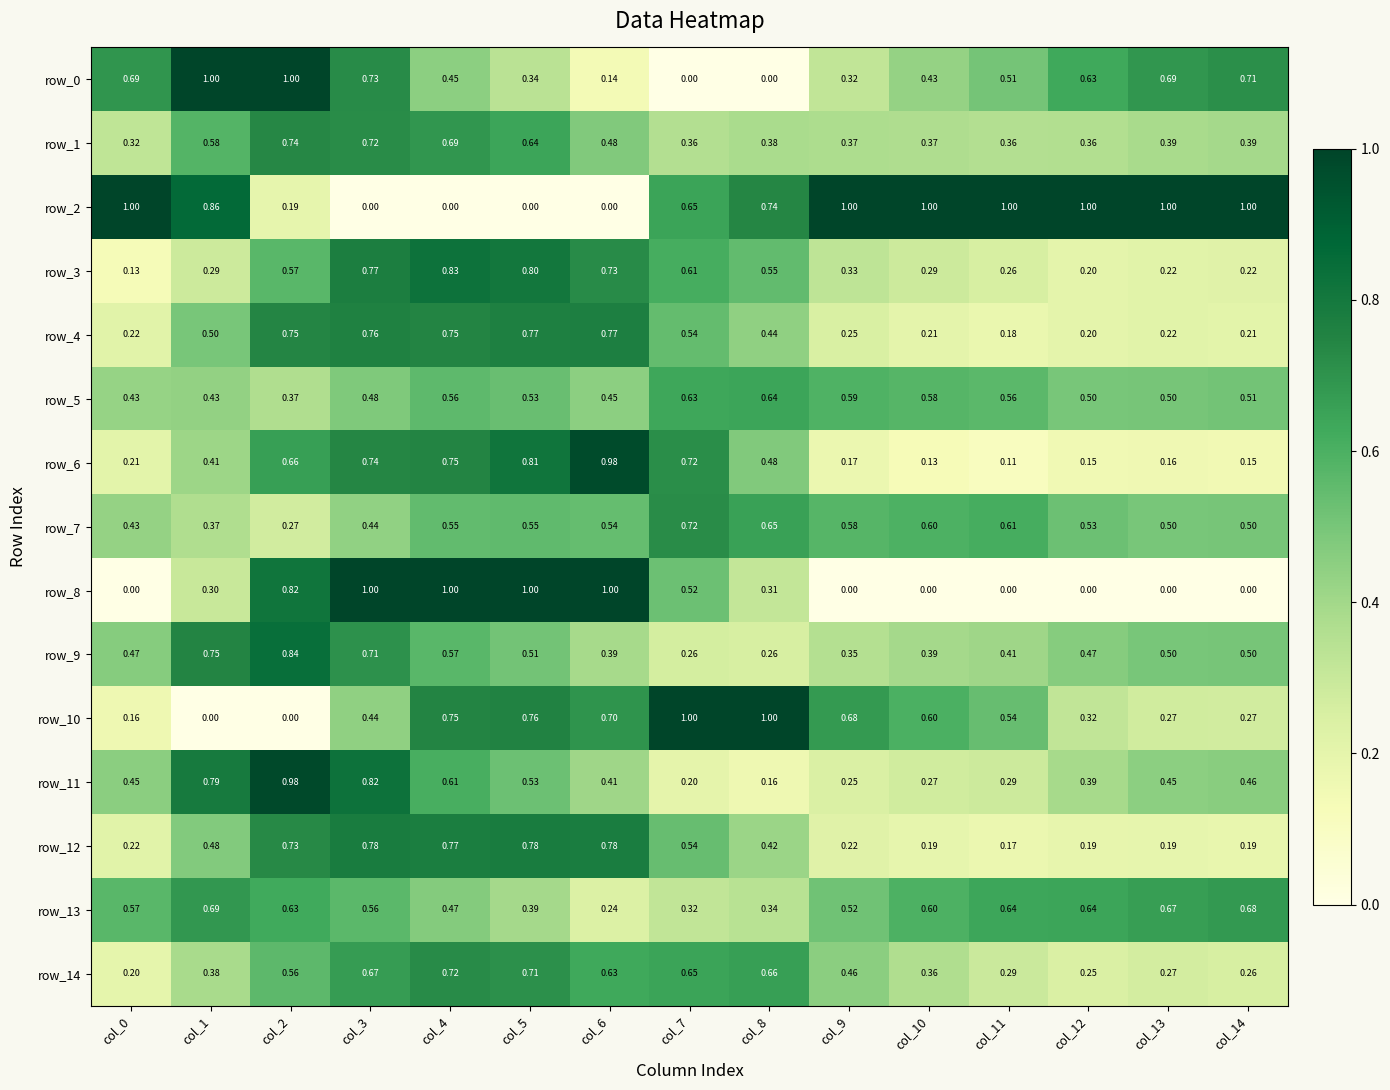

The row_5 series shows 0.9 at col_12. True or false?

False